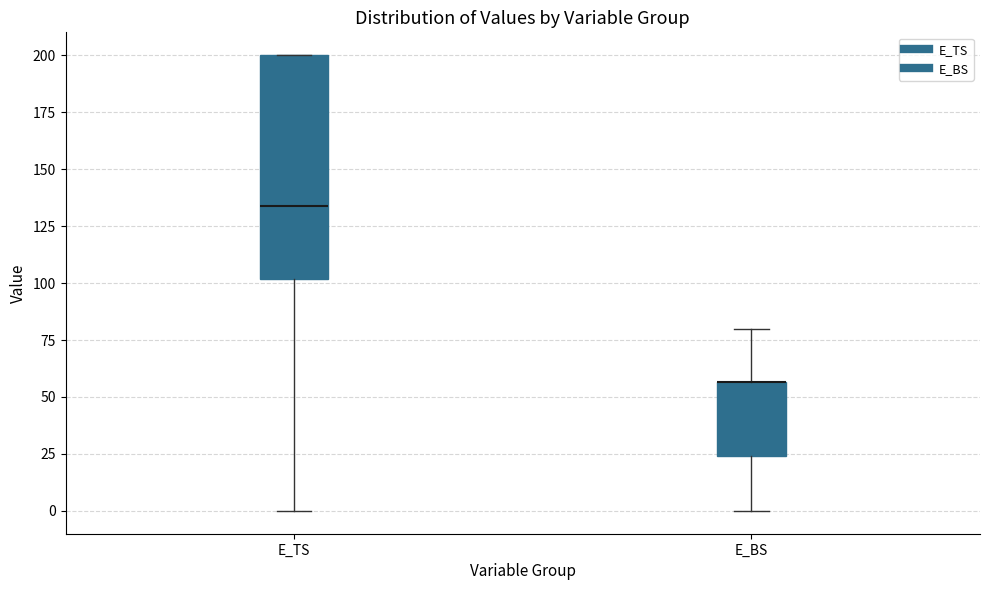

Comparing the boxes themselves (not the whiskers), which one is the tallest?

E_TS